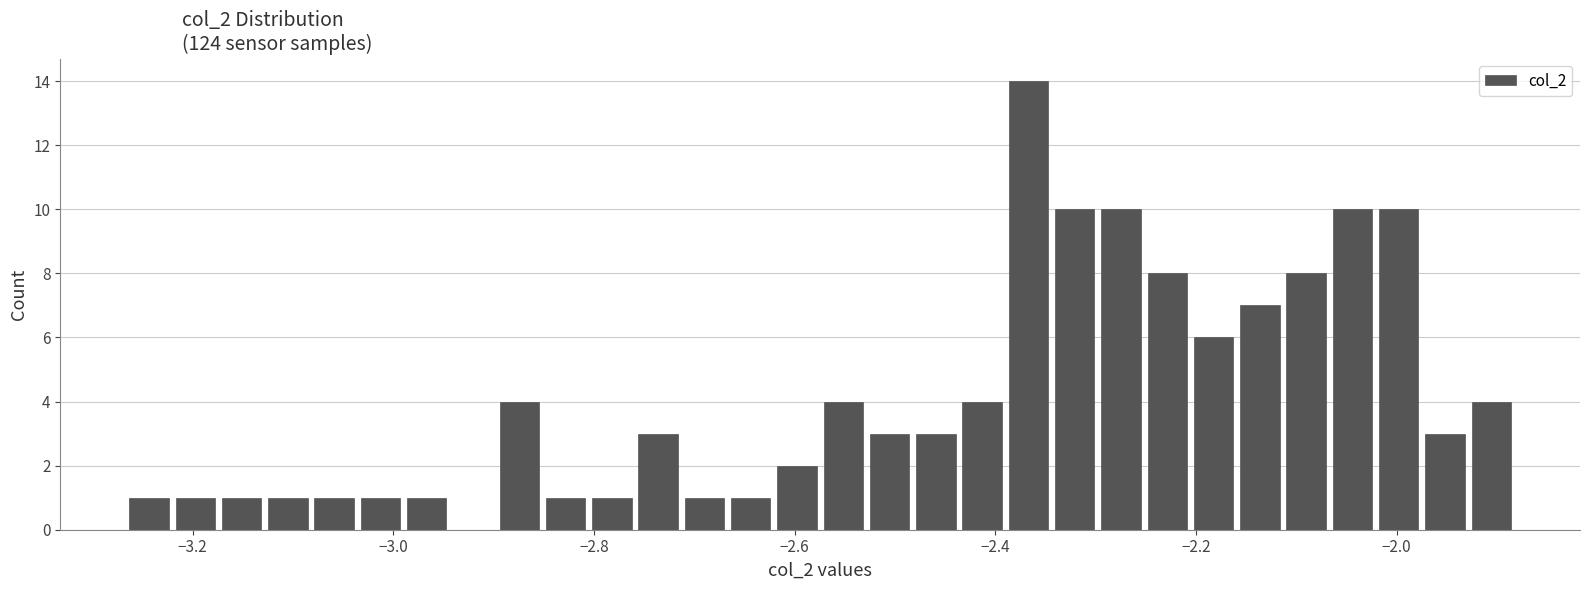

Read against the x-axis, roughly where is the centre of the tallest bar?

-2.36